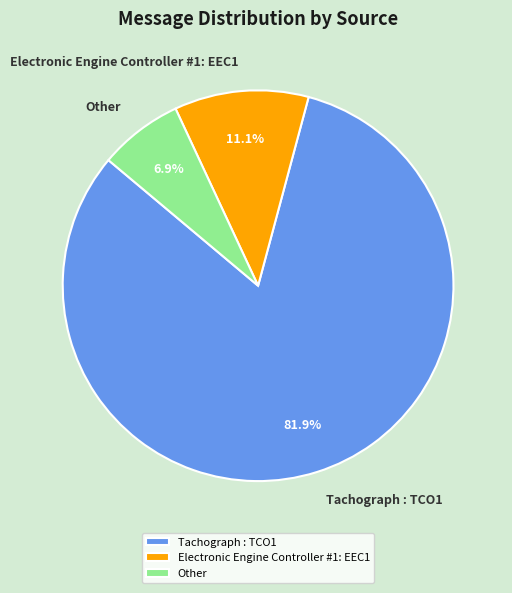

Which has a higher value, Electronic Engine Controller #1: EEC1 or Tachograph : TCO1?

Tachograph : TCO1